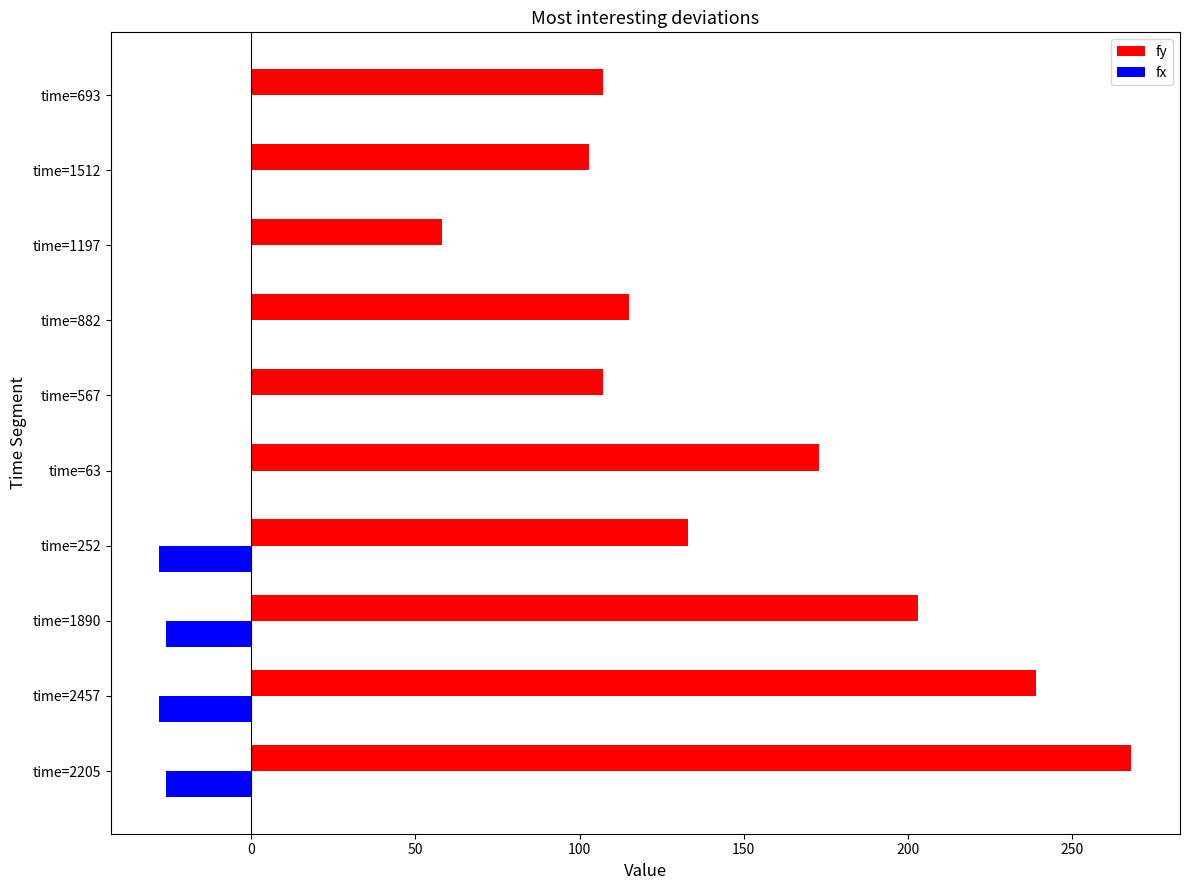

What is the total value across all series at time=1197?

58